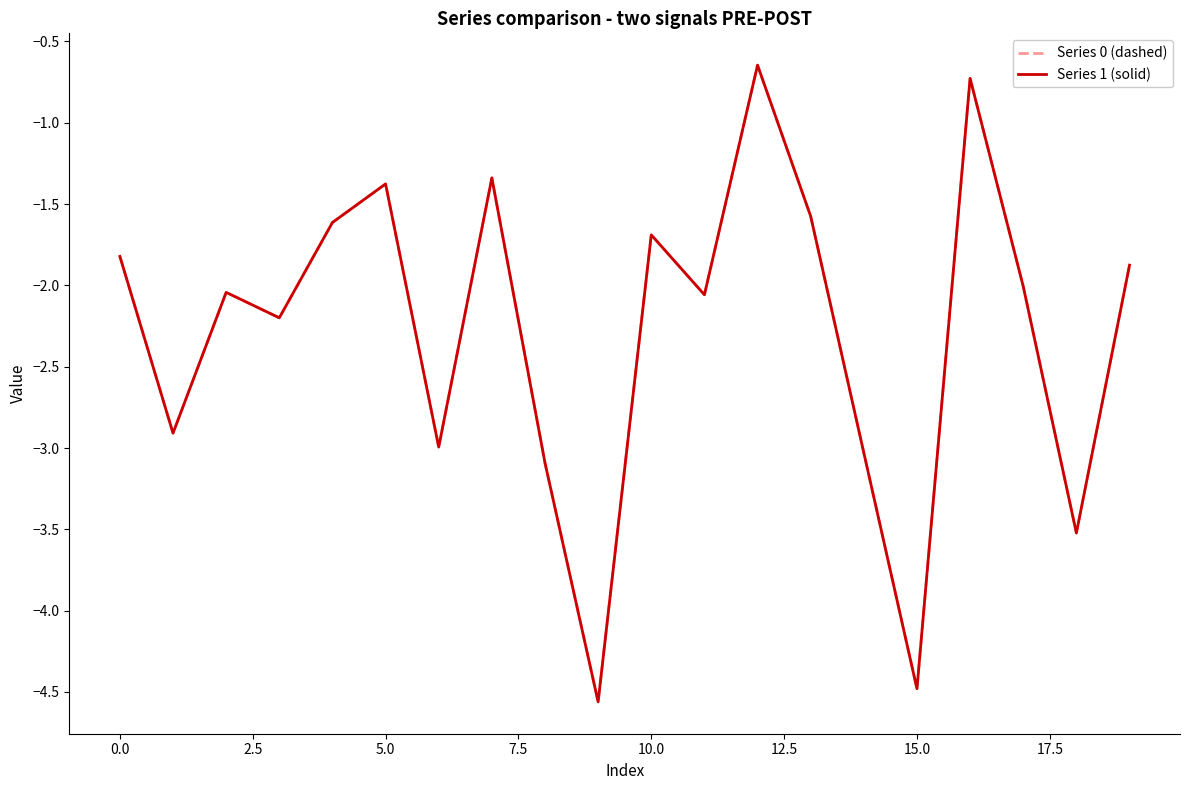

How many times do Series 1 (solid) and Series 0 (dashed) cross each other?

11